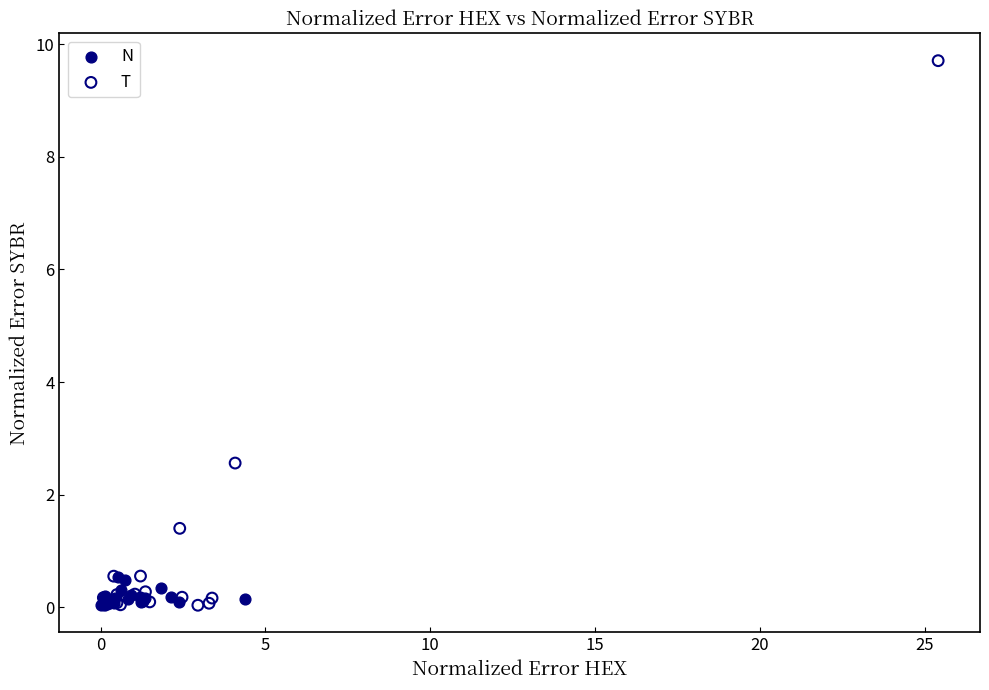

Which series has the largest Y range (max minus min)?

T